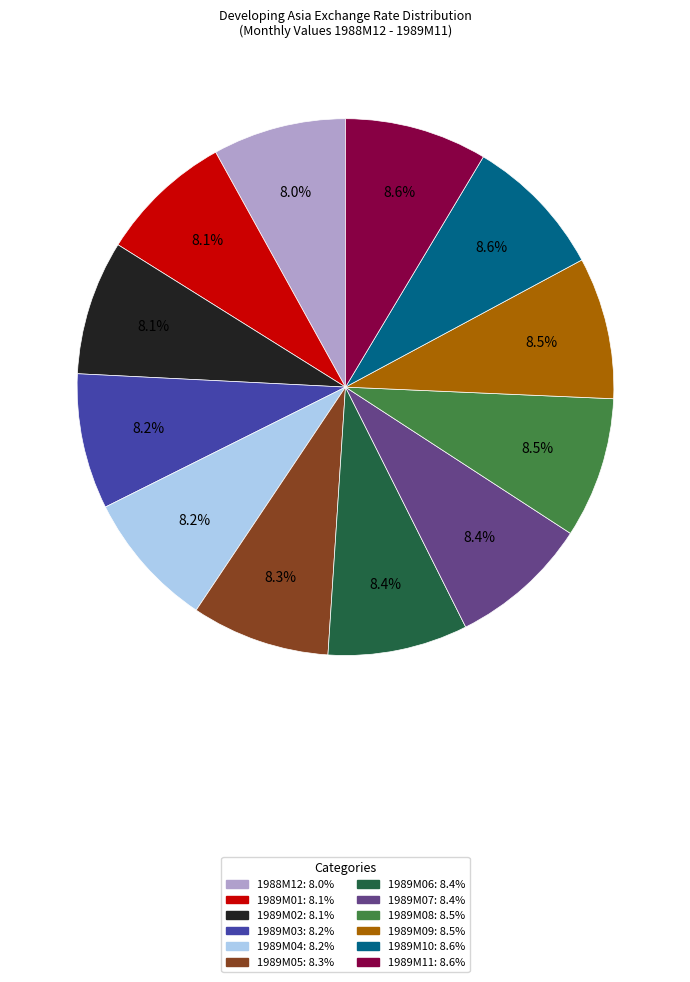

Approximately how many times larger is the value at 1989M11 compared to 1989M06?

1.0